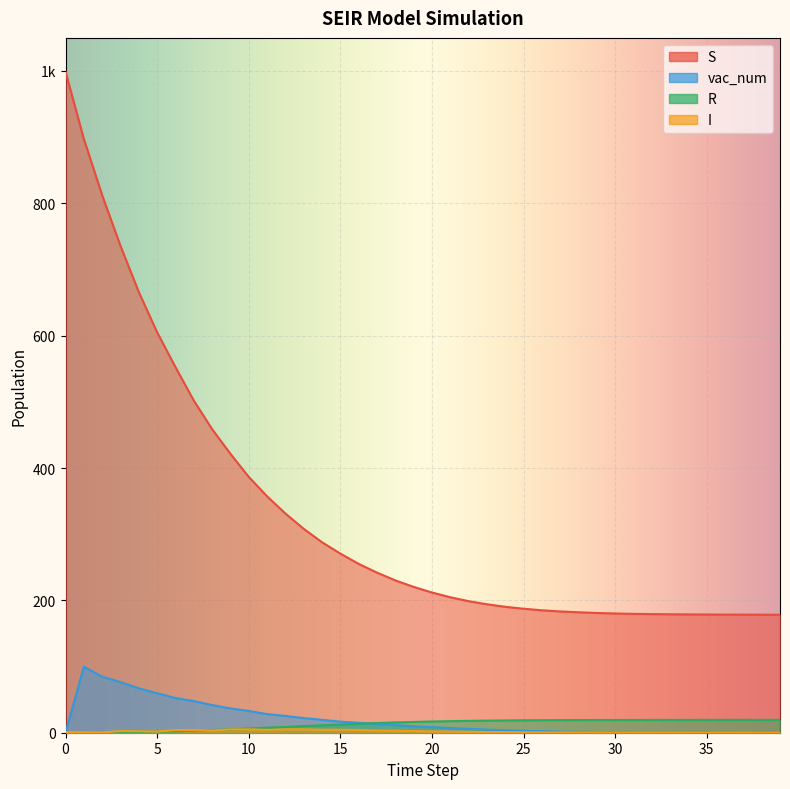

What is the total value across all series at 37?

198.0